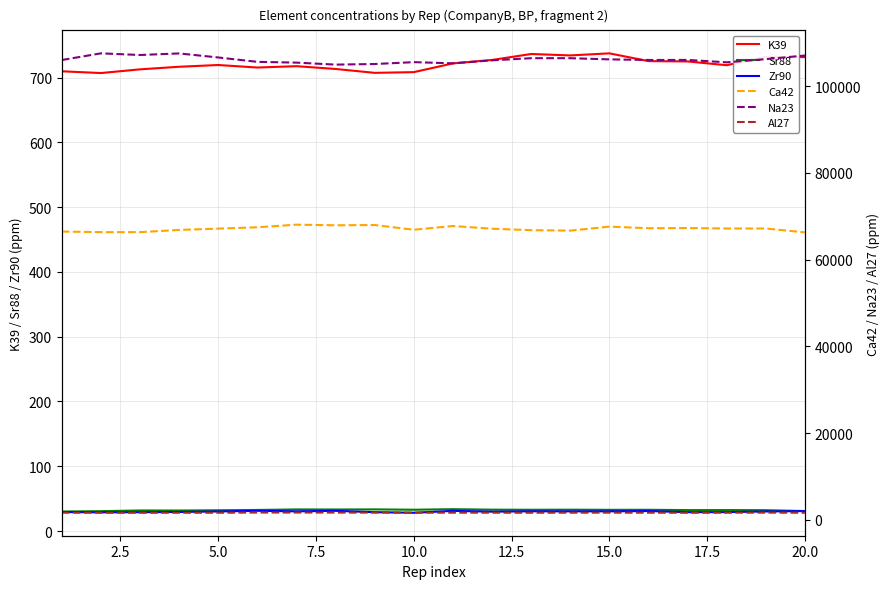

What is the lowest value of the K39 series?

706.9